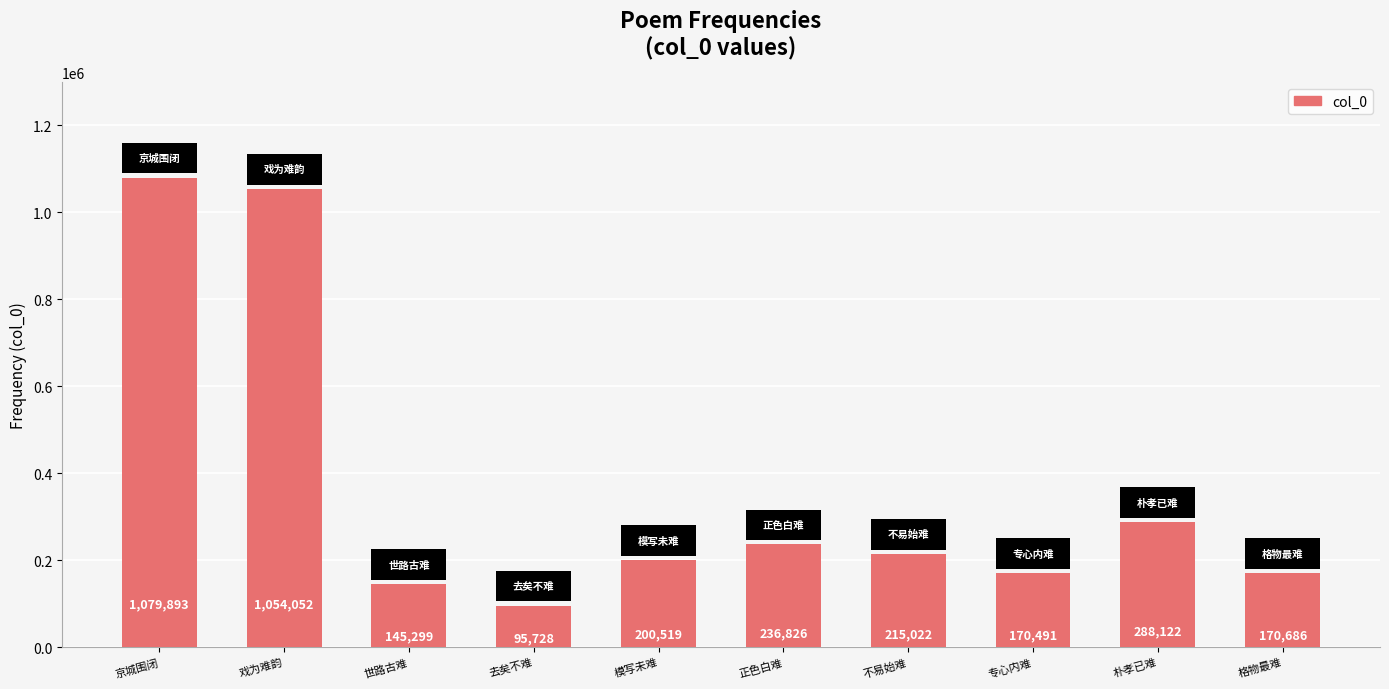

The value at 戏为难韵 is 1054052. True or false?

True